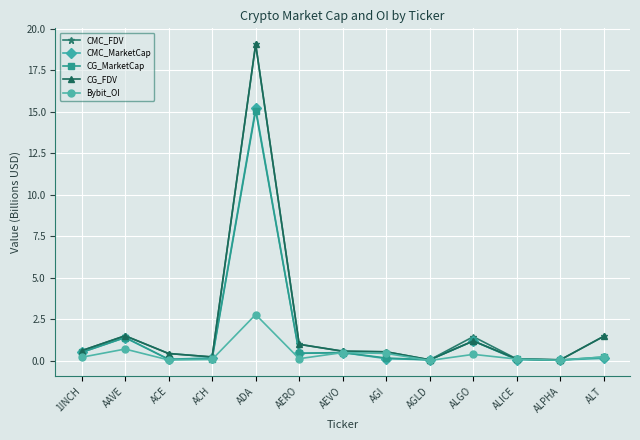

At which category does CG_FDV reach its first local valley?

ACH